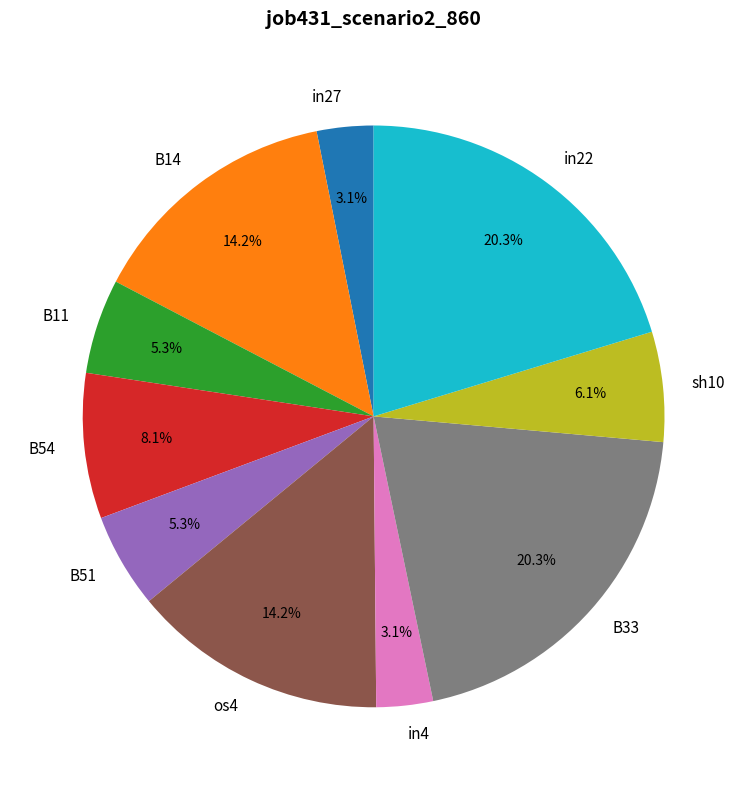

To the nearest percent, what is the average slice percentage?

10%